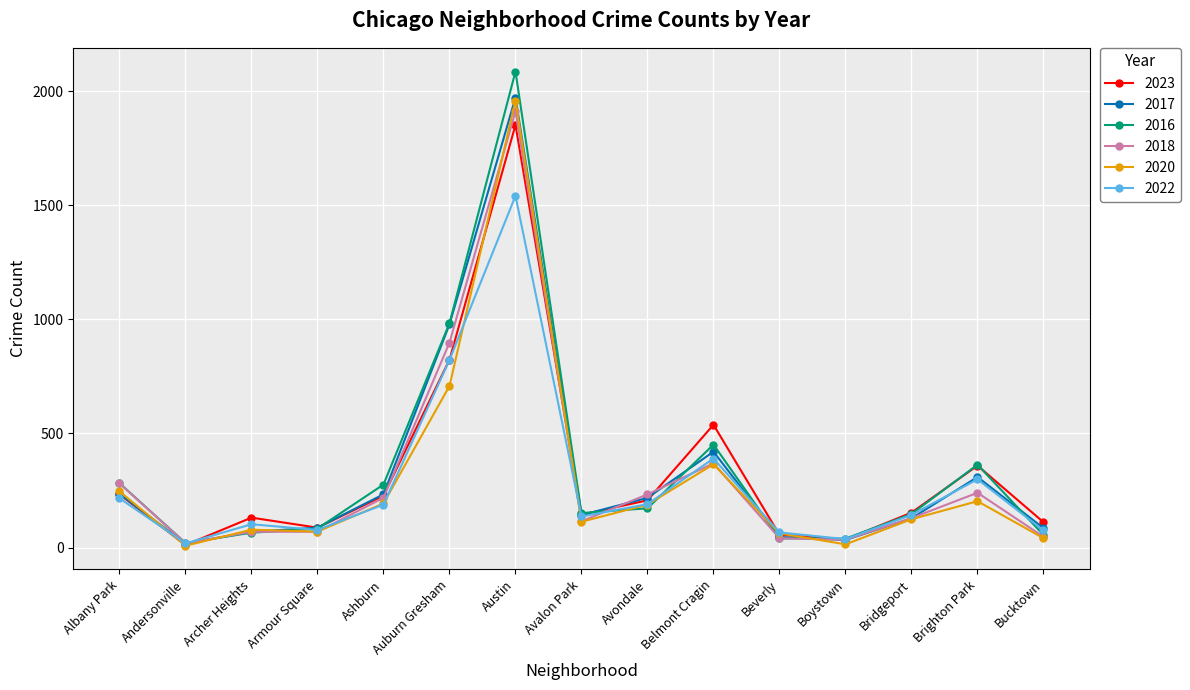

True or false: 2017 has more than 2 interior local peaks.

True